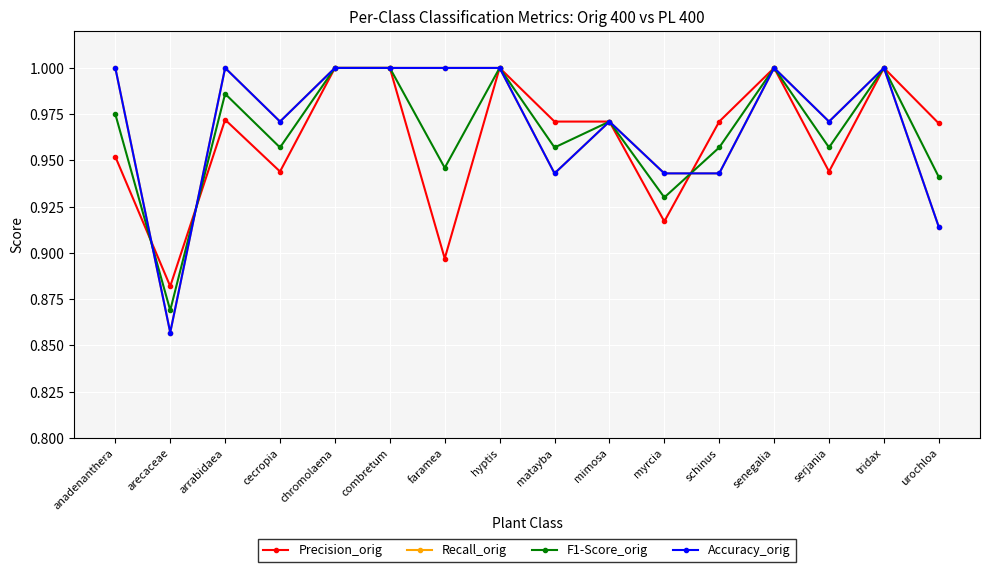

What is the sum of the Recall_orig values at arrabidaea and arecaceae?

1.9